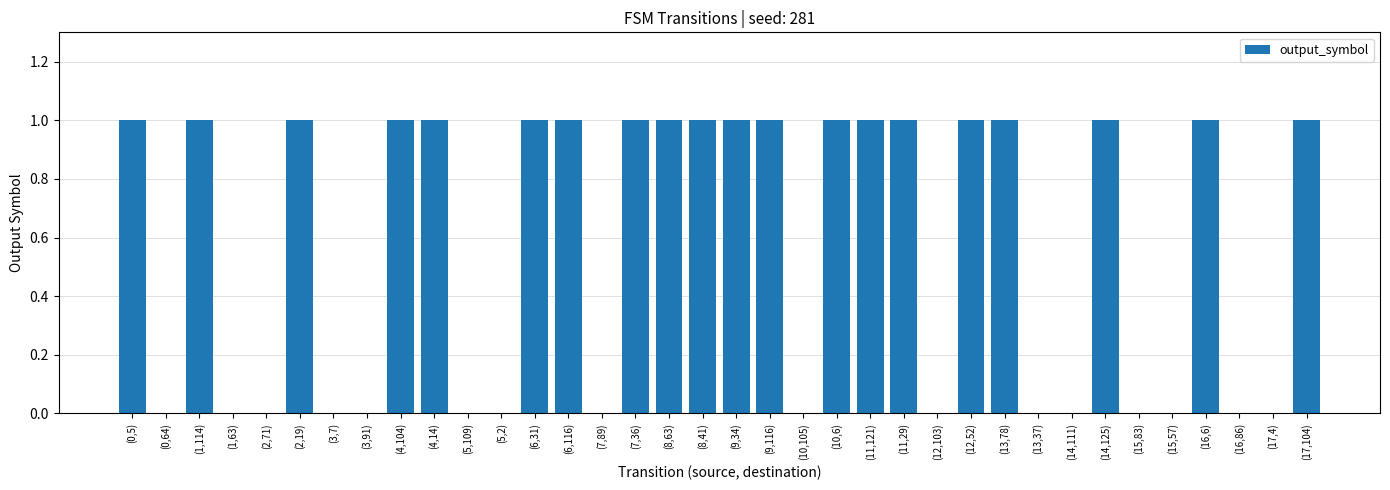

Between (2,71) and (9,34), which is larger?

(9,34)